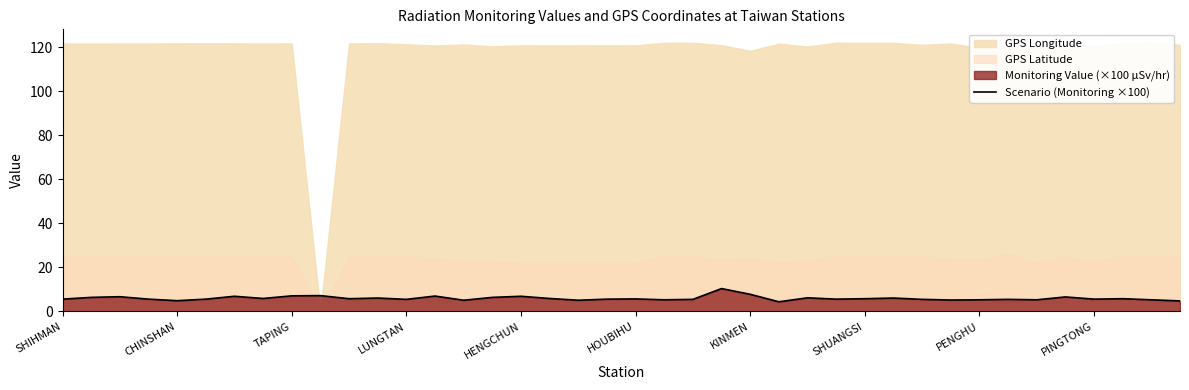

What is the label of the 11th point from the right?

29